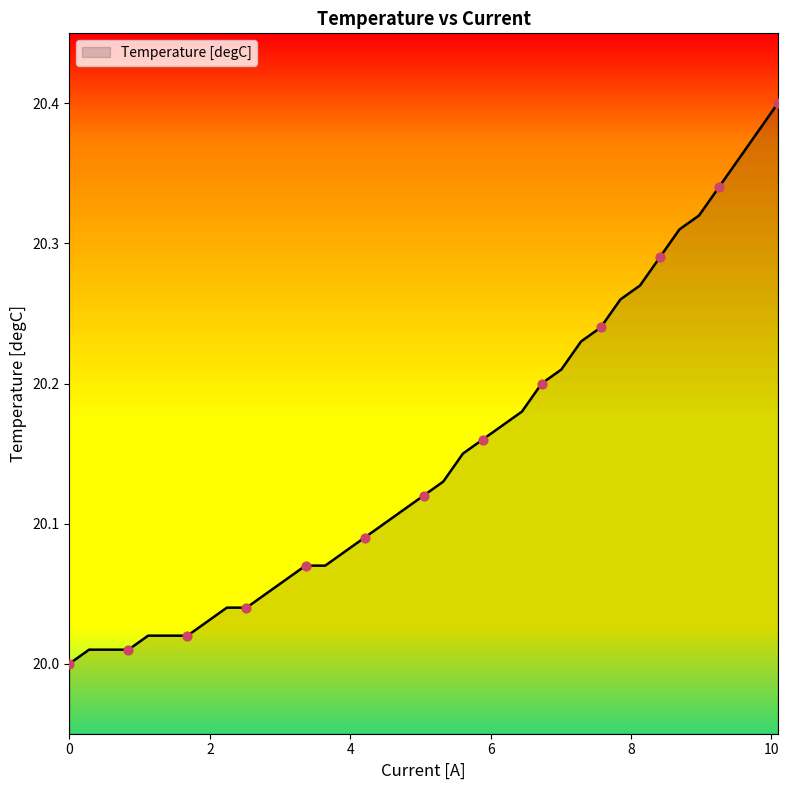

What is the difference between the maximum and minimum values?

0.4